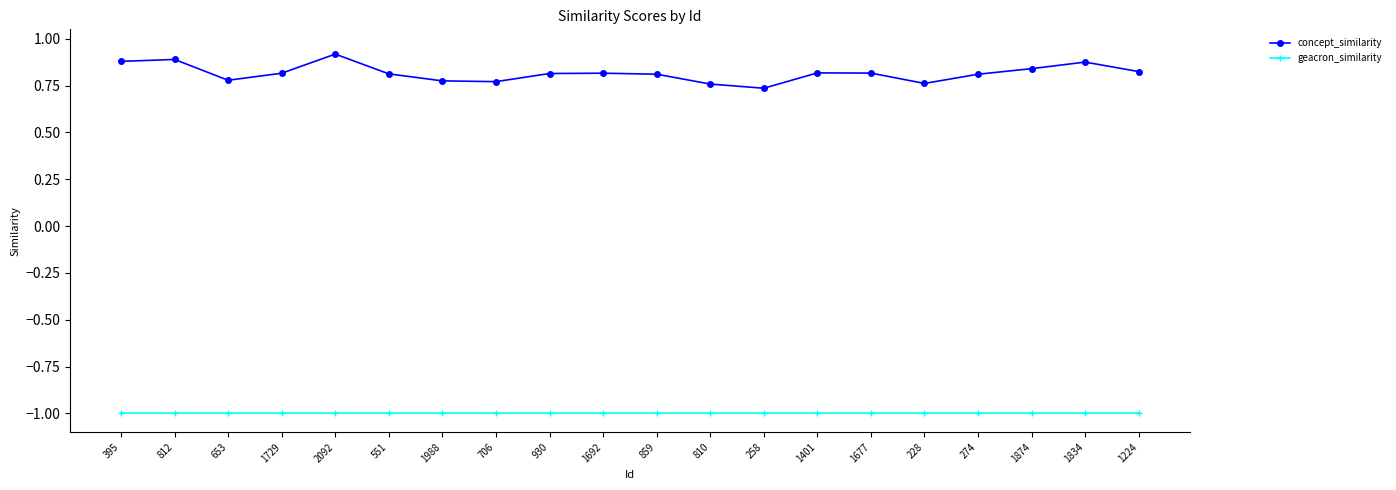

The concept_similarity series shows 1.4 at 1677. True or false?

False